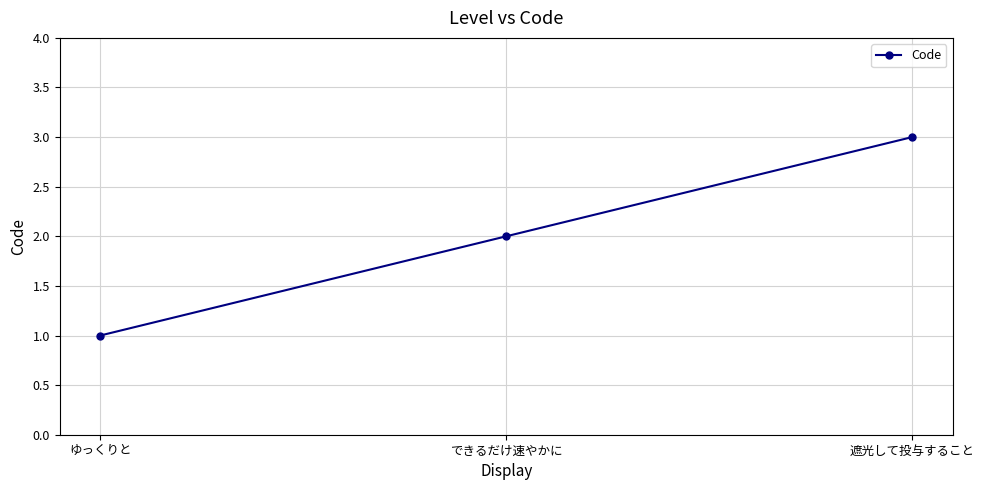

What is the difference between the values at ゆっくりと and できるだけ速やかに?

1